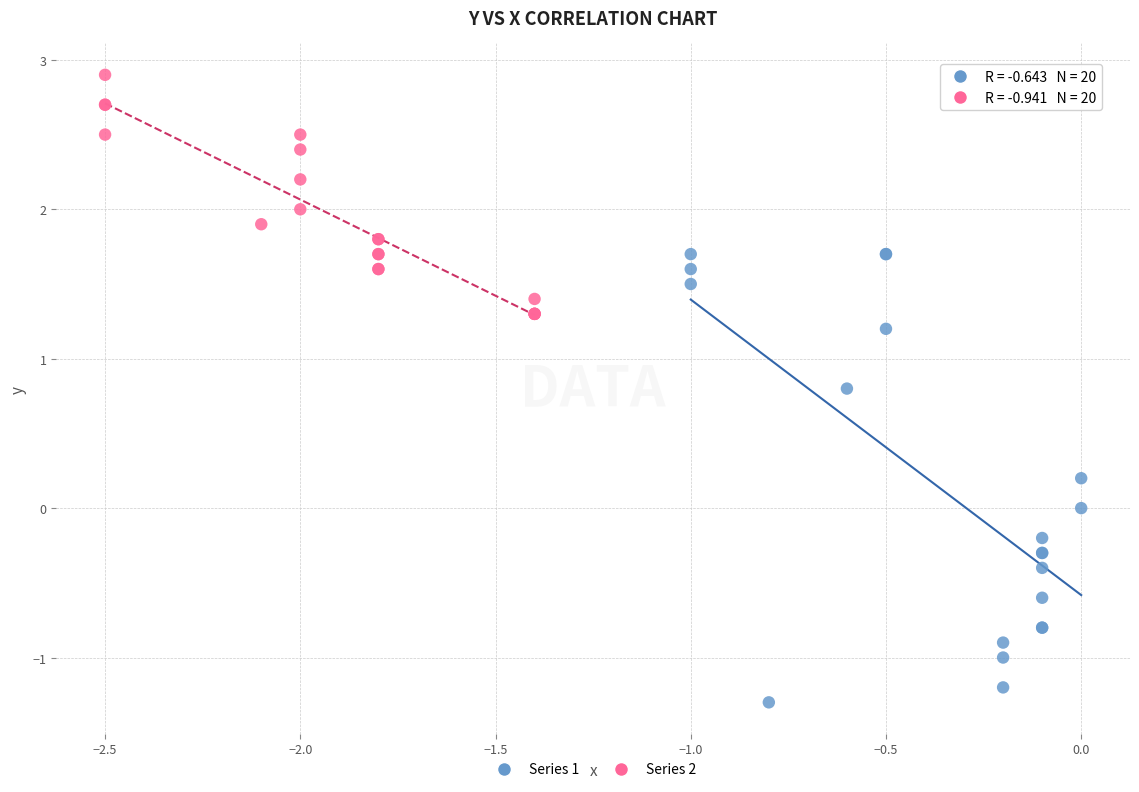

Which series reaches the maximum Y coordinate?

Series 2